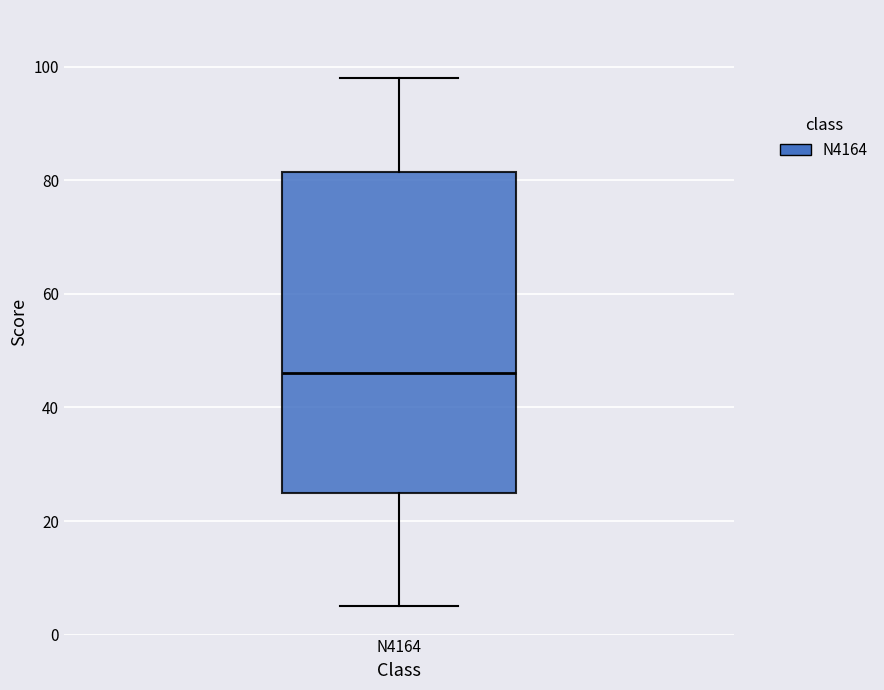

Transcribe this box plot: give where the median line is, the range the box spans, and where the two whiskers end, as read against the y-axis. The values are not printed on the chart, so give them approximately, as read against the axis.

median 46, box 26 to 82, whiskers 6 to 98